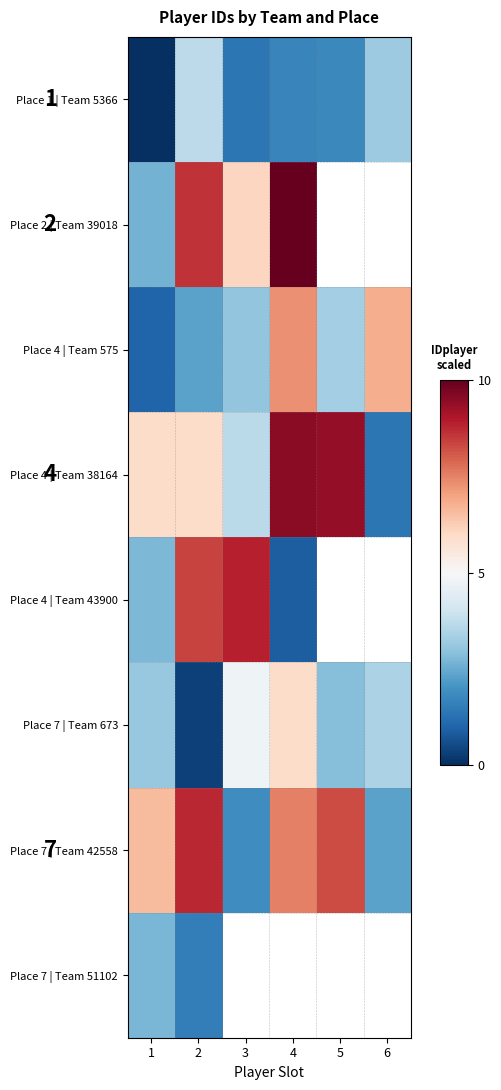

The value of Place 1 | Team 5366 at 4 is 0.9. True or false?

False